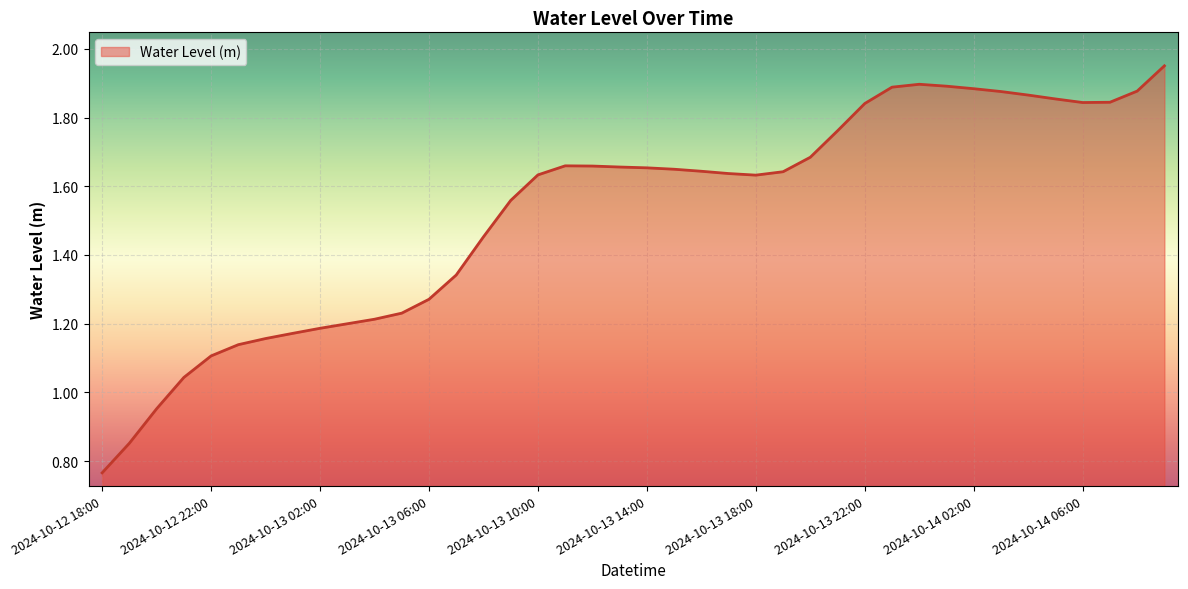

At which category does the chart reach its peak across all series?

2024-10-14 09:00